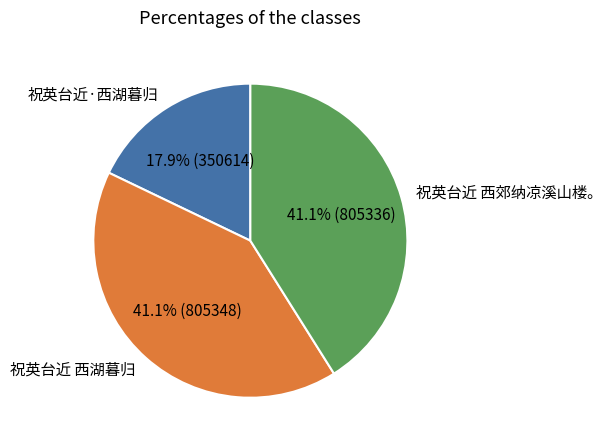

Which category has the smallest portion of the pie?

祝英台近·西湖暮归